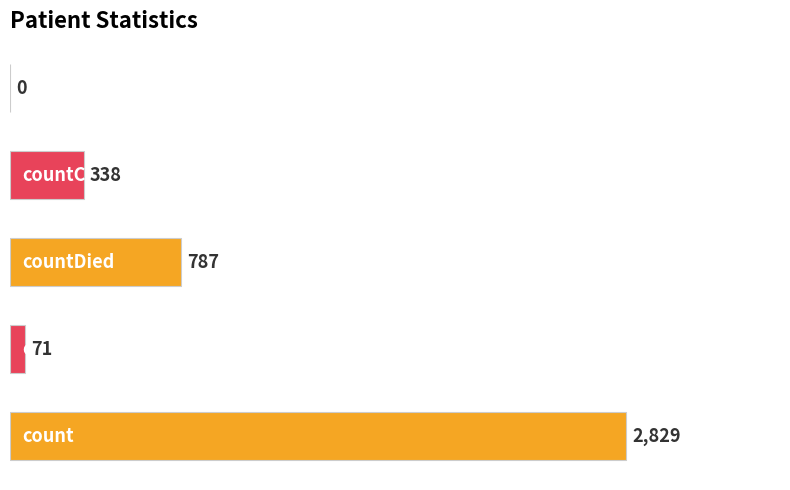

What is the greatest value displayed?

2829